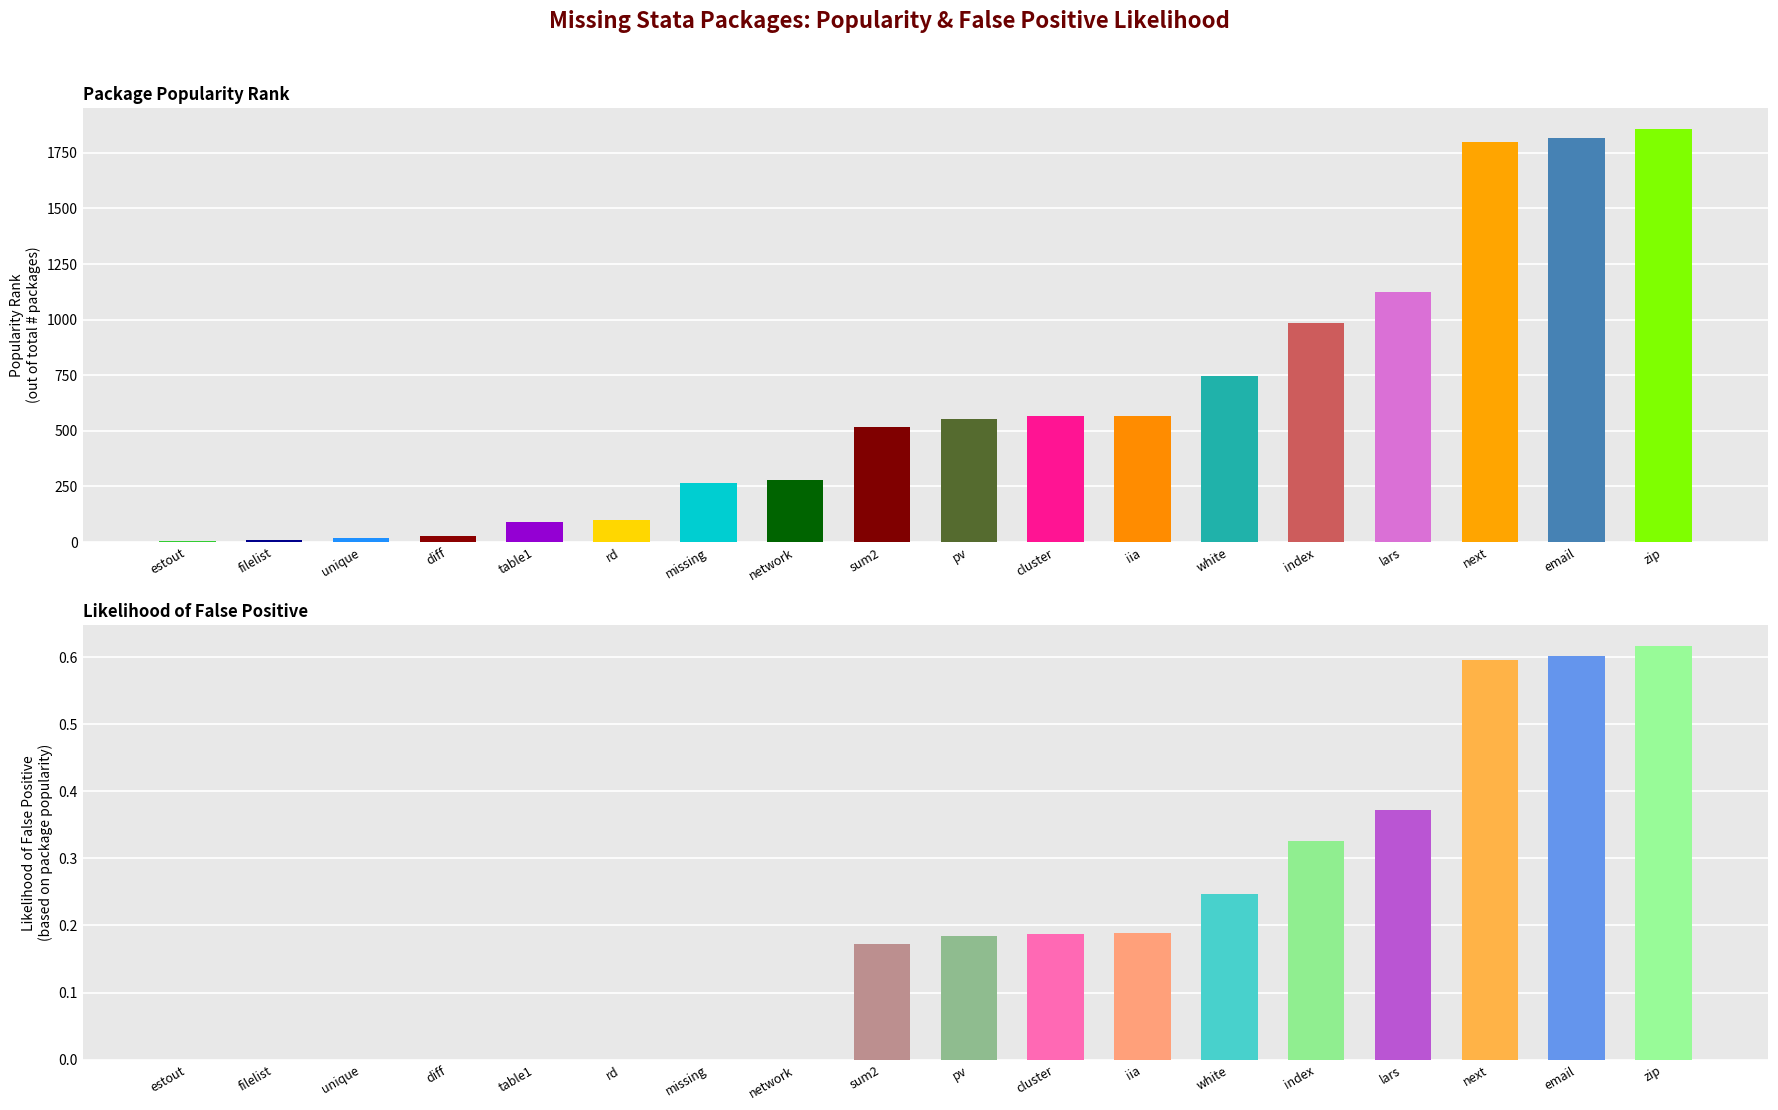

Rank the categories by Likelihood of false positive value from highest to lowest.

zip, email, next, lars, index, white, iia, cluster, pv, sum2, estout, filelist, unique, diff, table1, rd, missing, network